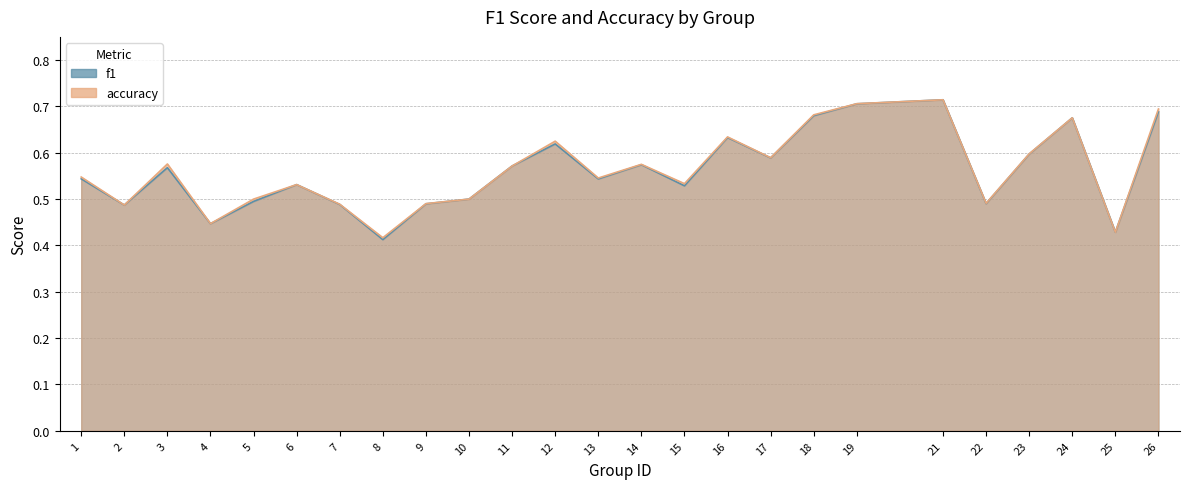

Which series has the largest total across all categories?

accuracy